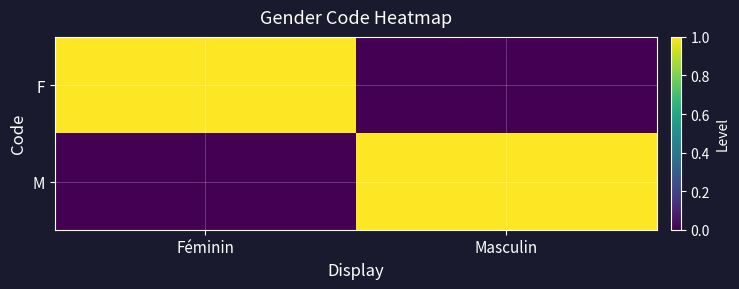

At which category does the chart reach its minimum across all series?

Masculin